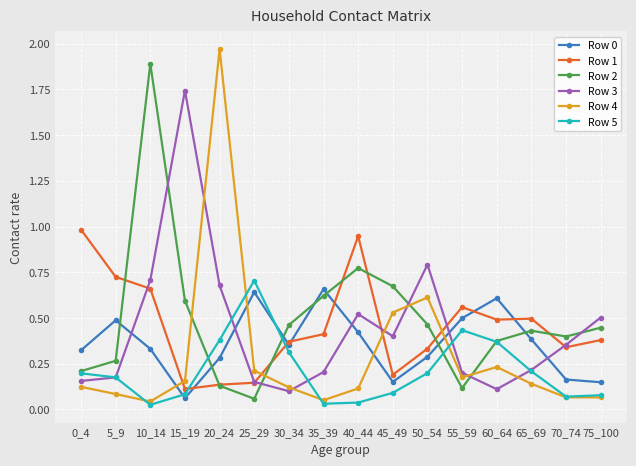

In Row 1, how many points are higher than both neighbors (excluding endpoints)?

3